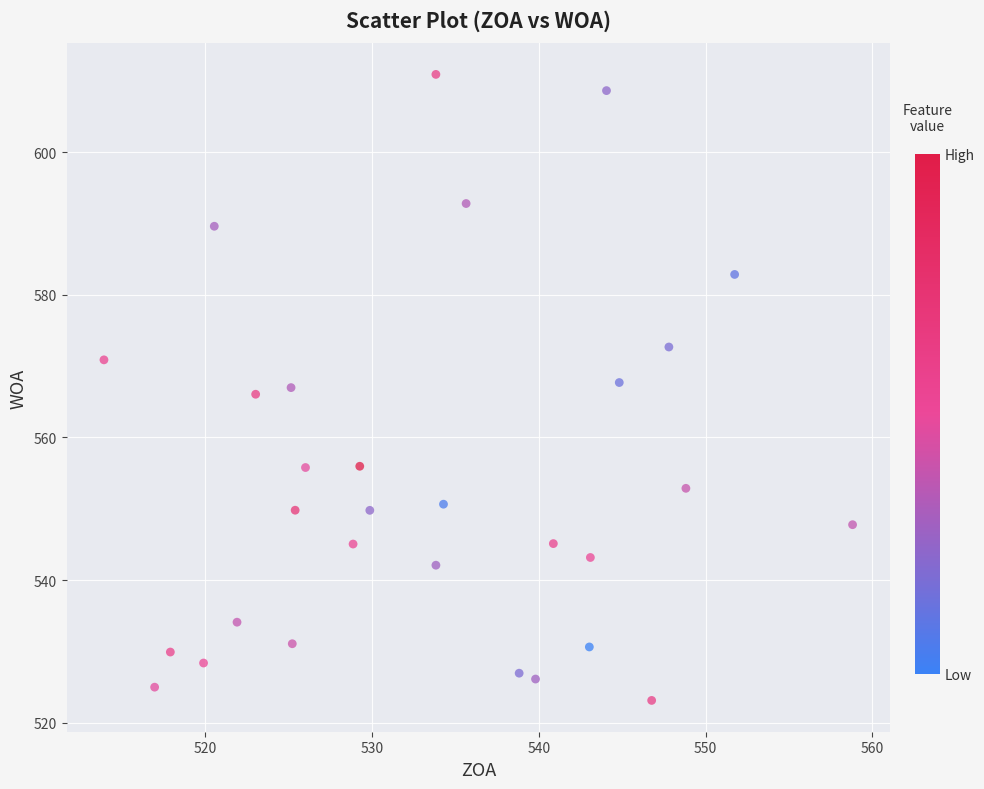

What is the range of X values (max minus min)?

44.9